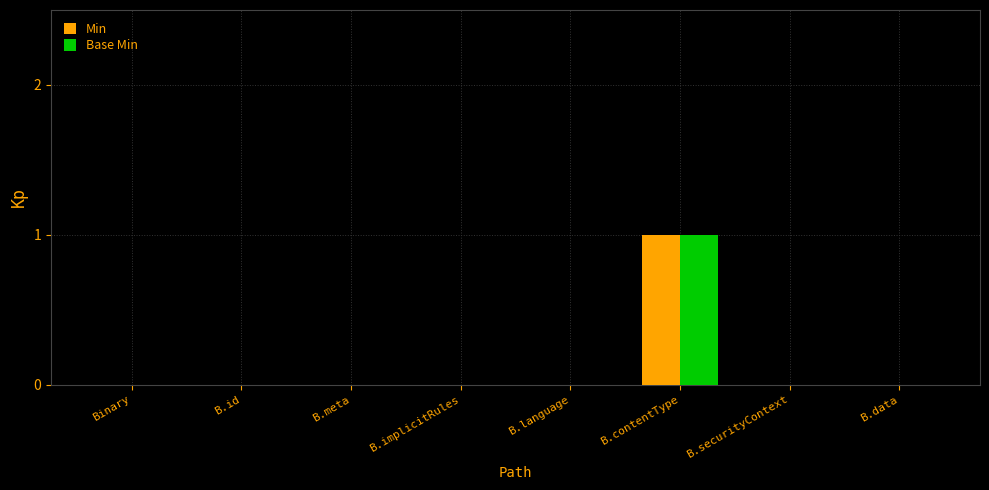

Reading left to right, extract all data points from this chart.

Min: Binary=0	B.id=0	B.meta=0	B.implicitRules=0	B.language=0	B.contentType=1	B.securityContext=0	B.data=0
Base Min: Binary=0	B.id=0	B.meta=0	B.implicitRules=0	B.language=0	B.contentType=1	B.securityContext=0	B.data=0